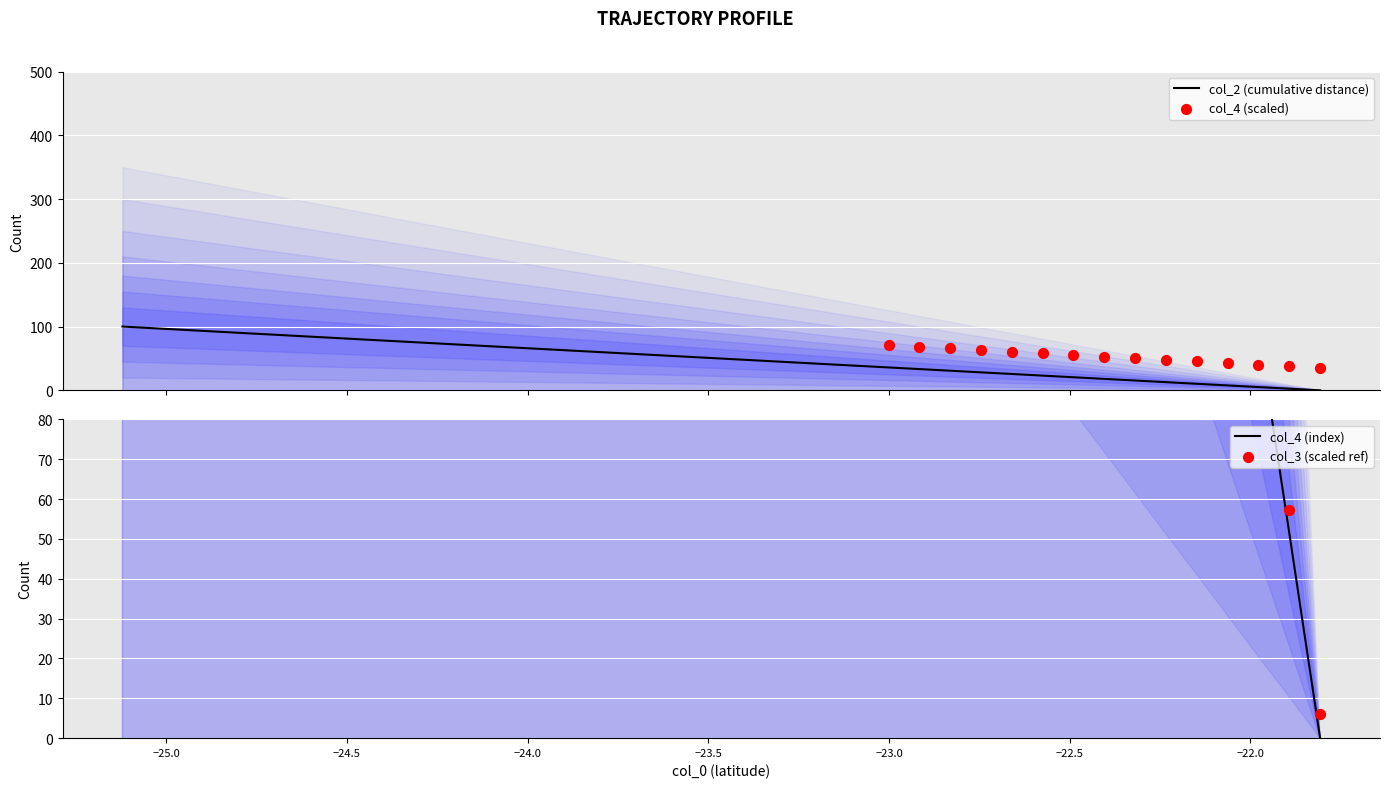

At how many categories does at least one series exceed 550?

29